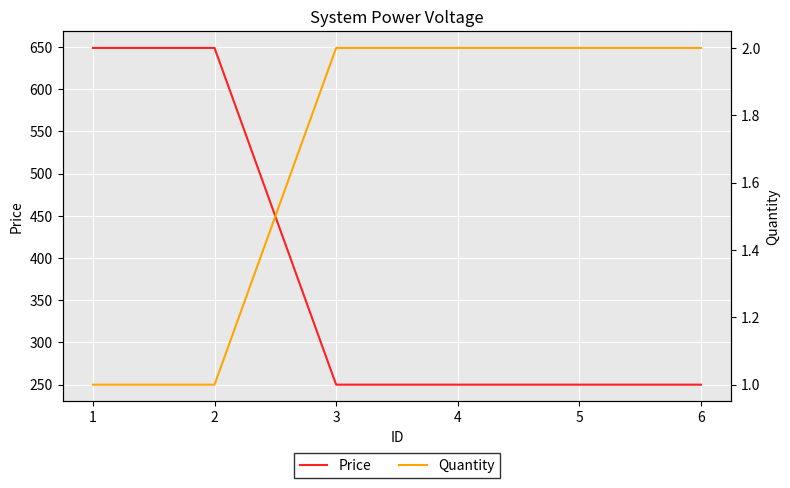

Is it true that Price equals 250 at 5?

True